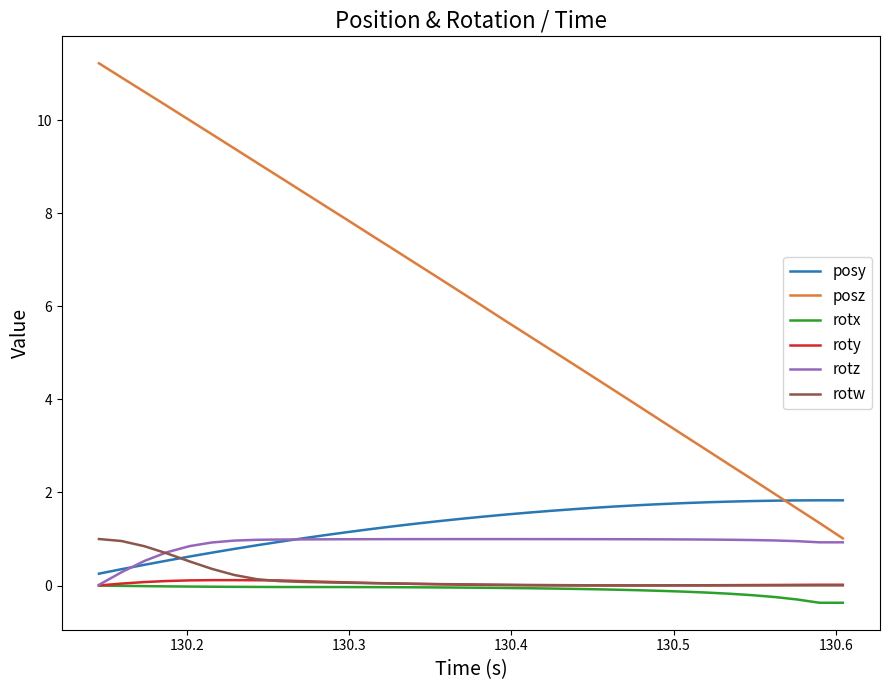

Does the chart display data point markers on the line(s)?

No